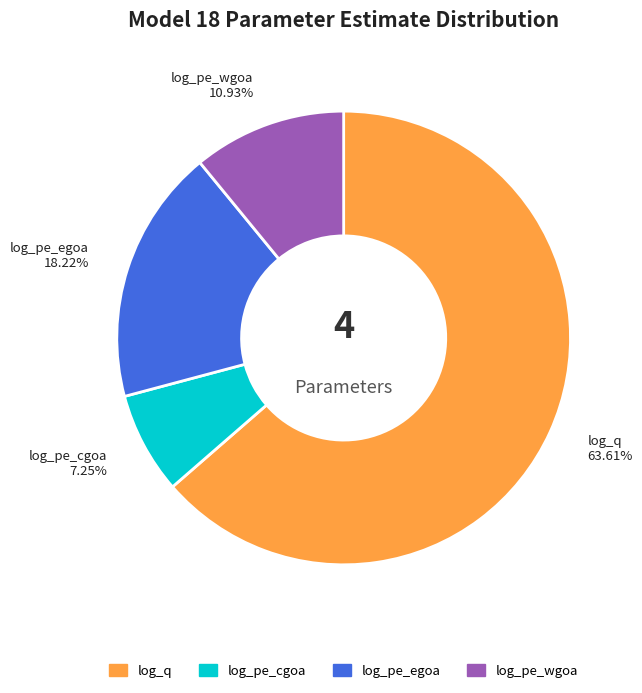

True or false: log_pe_cgoa accounts for 7% of the total.

True